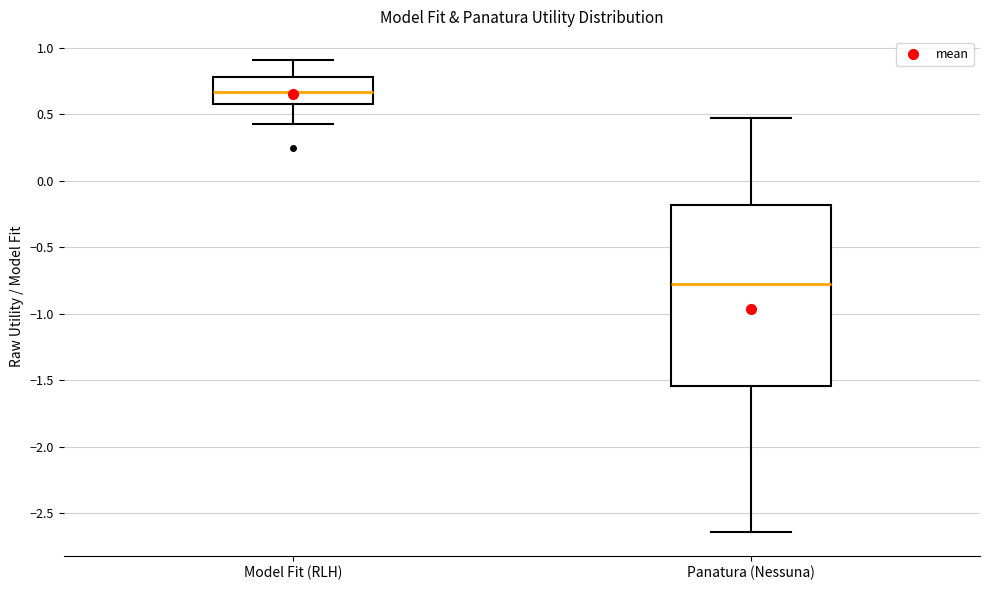

Reading left to right, read every box against the y-axis: the position of its median line, the range the box covers, and the ends of its whiskers. The values are not printed on the chart, so give them approximately, as read against the axis.

Model Fit (RLH): median 0.65, box 0.60 to 0.80, whiskers 0.45 to 0.90
Panatura (Nessuna): median -0.80, box -1.55 to -0.20, whiskers -2.65 to 0.45